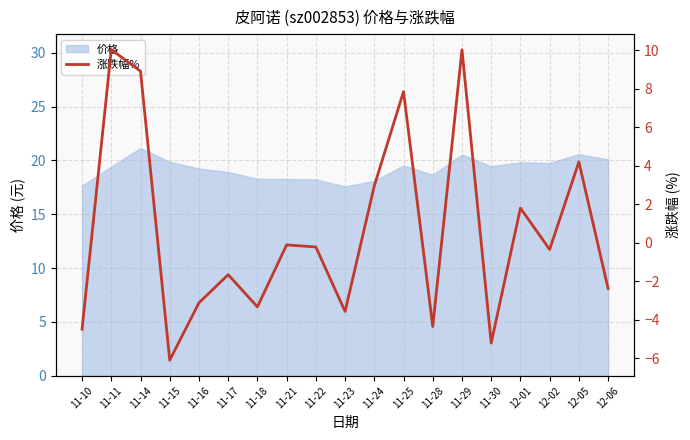

How many points are lower than both their immediate neighbors (excluding endpoints)?

6